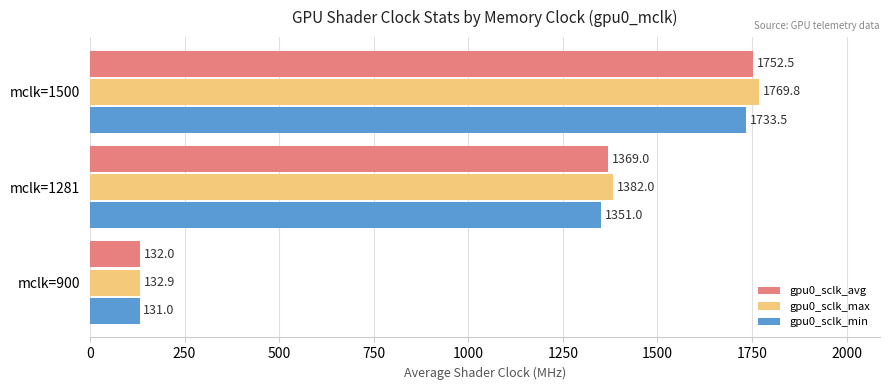

What is the average value of the gpu0_sclk_max series?

1094.9